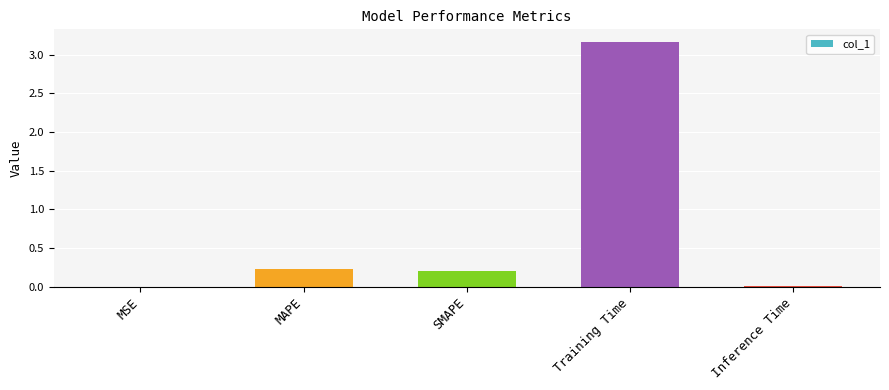

What is the approximate value at Training Time?

3.2